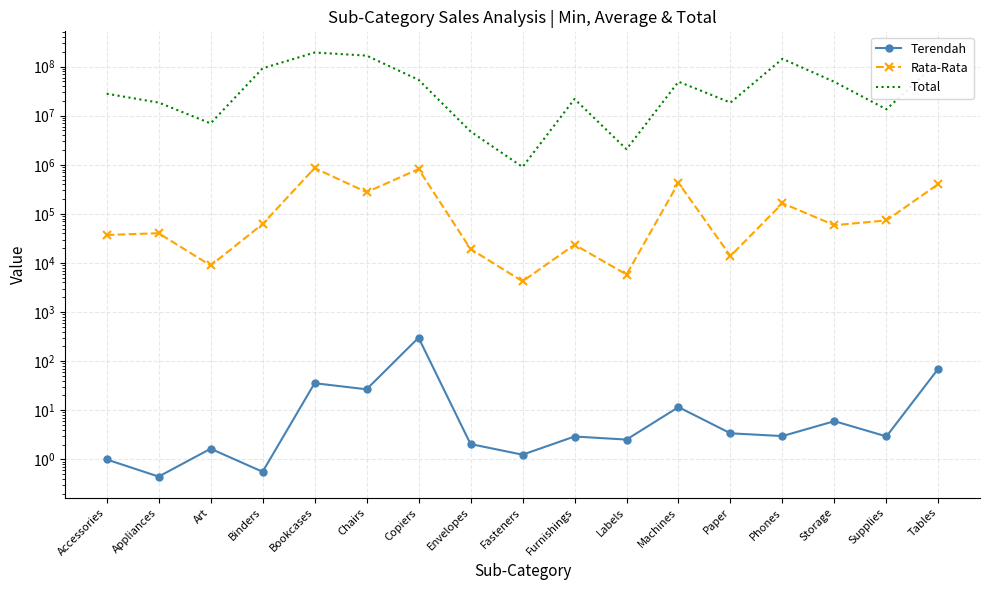

The value of Terendah at Bookcases is 48.3. True or false?

False